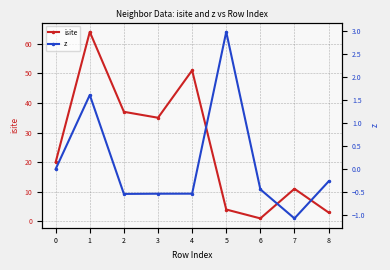

Does the chart have visible grid lines?

Yes